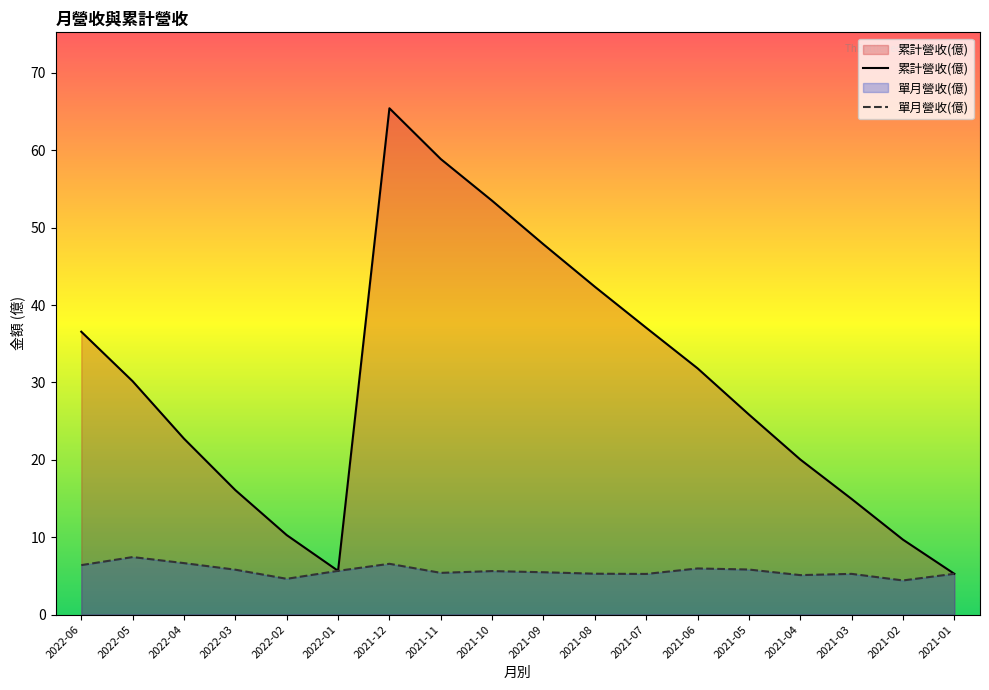

Which series has the widest spread of values?

累計營收(億)